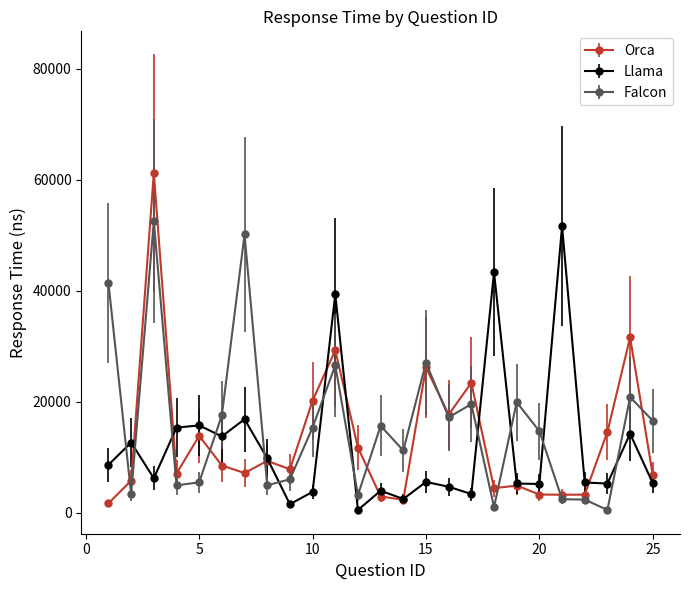

What is the maximum value shown in the chart?

61179.8